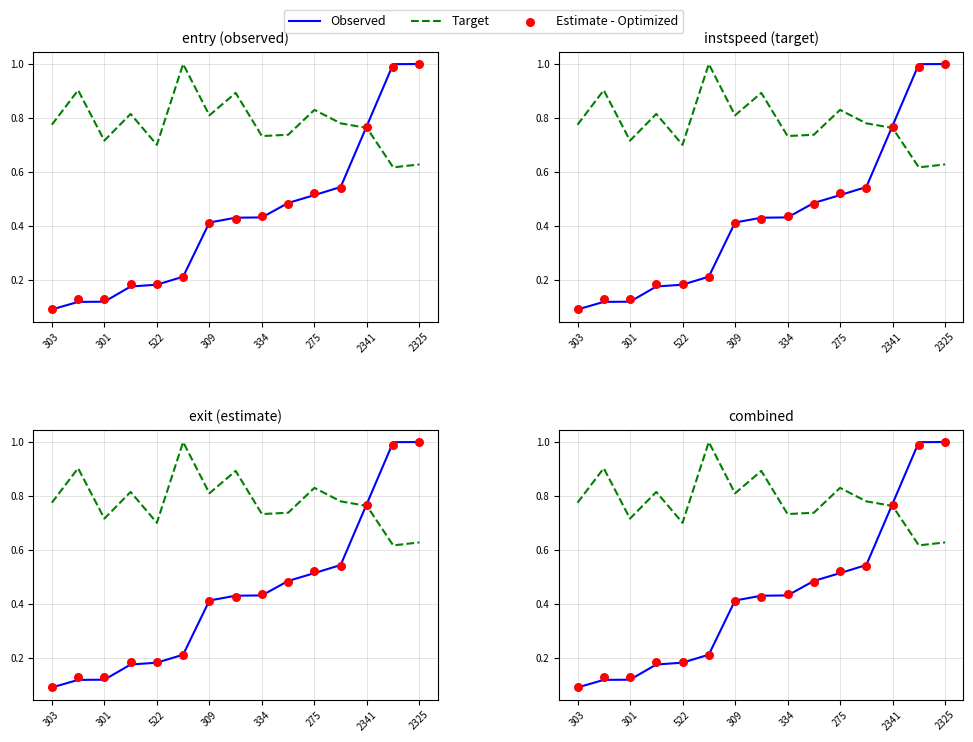

What are all the series names shown in the legend?

Observed, Target, Estimate - Optimized